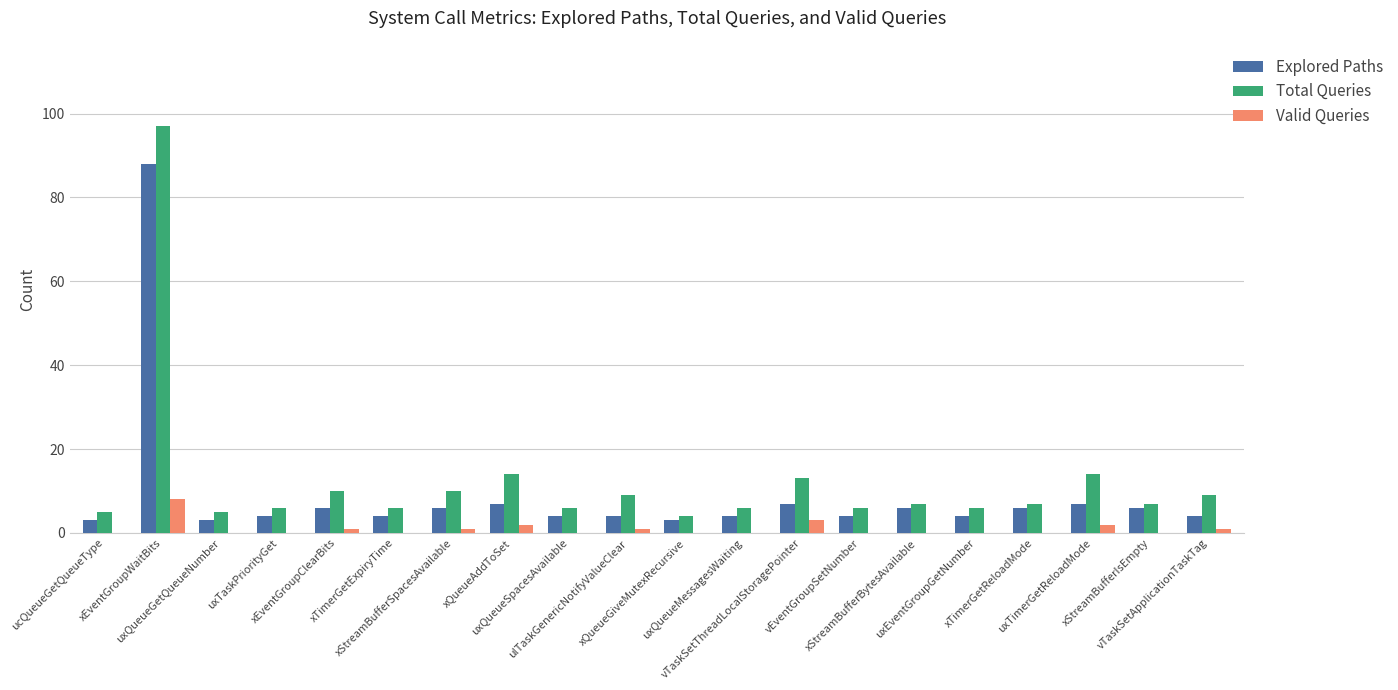

What are all the series names shown in the legend?

Explored Paths, Total Queries, Valid Queries